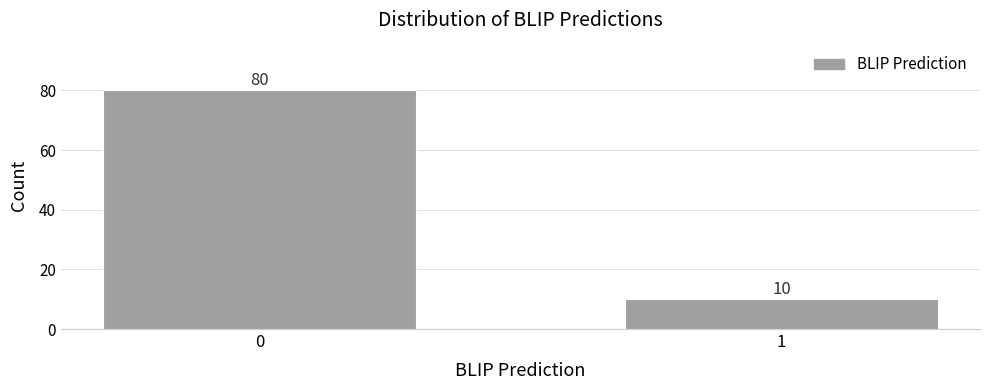

Reading left to right, what are all the values shown in this chart?

80	10